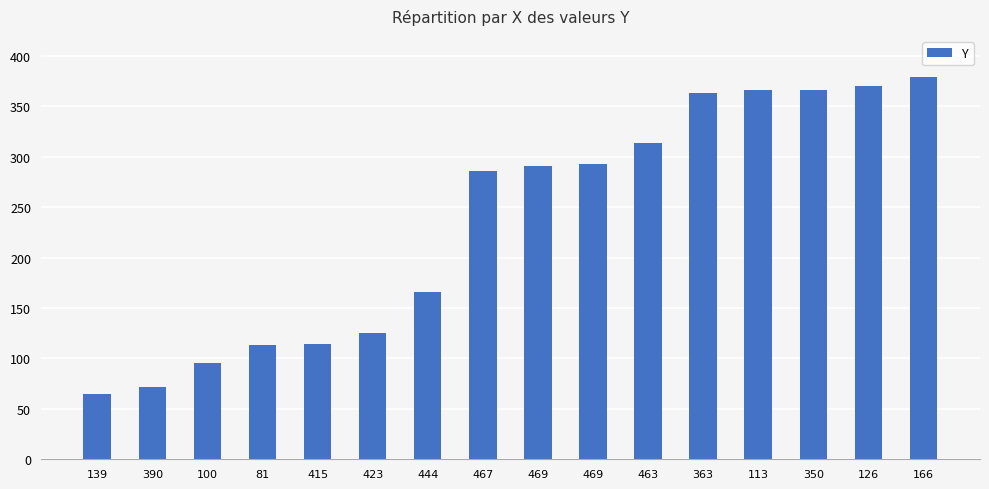

What is the label of the 11th bar from the left?

463